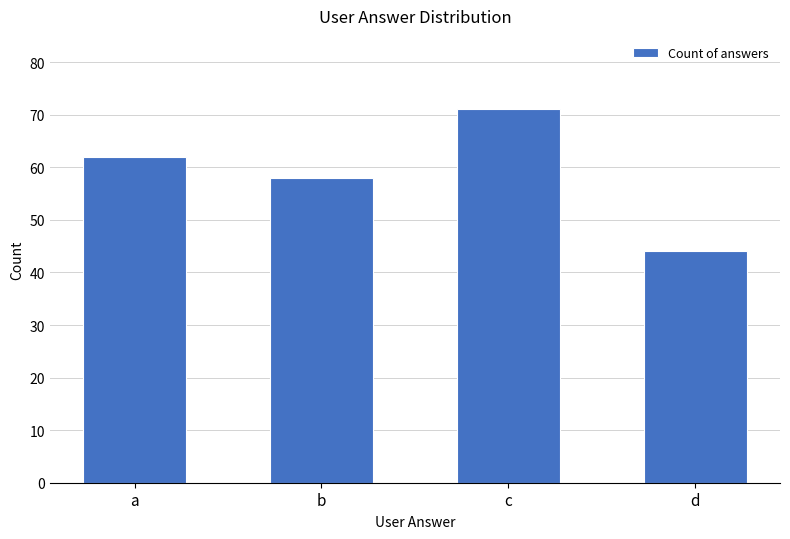

How many bars are there in total?

4